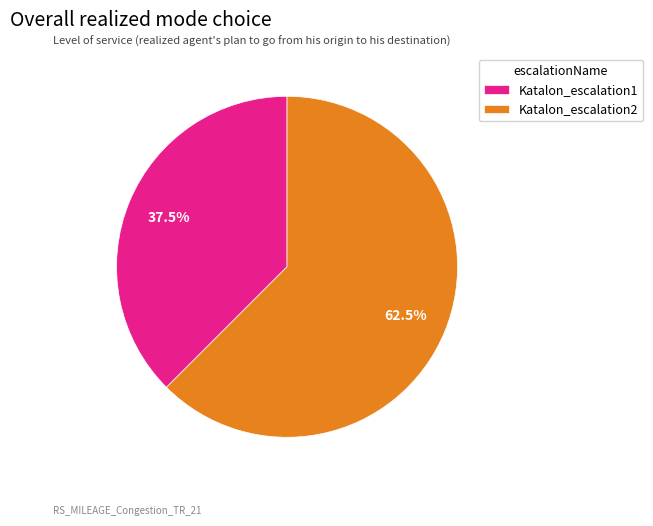

How many slices are in this pie chart?

2